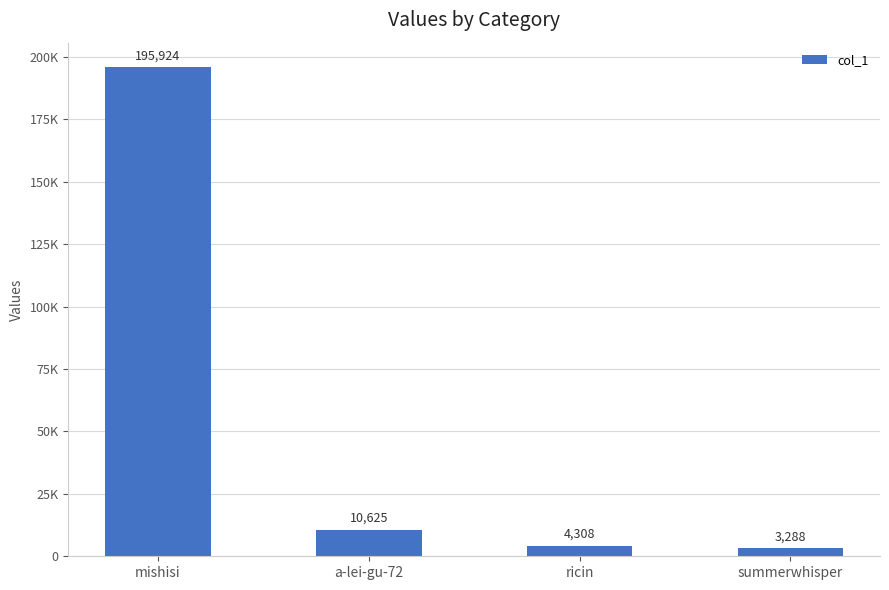

Rank the categories by value from highest to lowest.

mishisi, a-lei-gu-72, ricin, summerwhisper